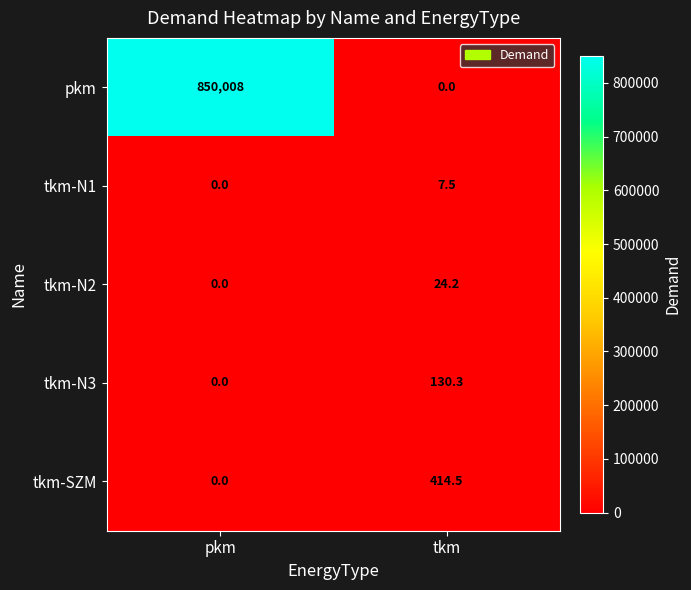

Which series has the widest spread of values?

pkm